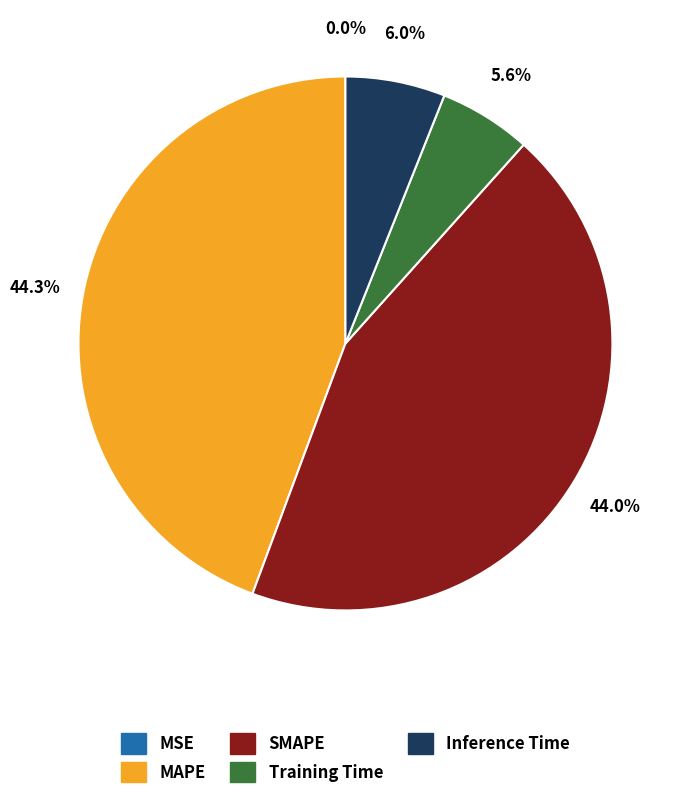

Is there a majority slice in this chart?

No